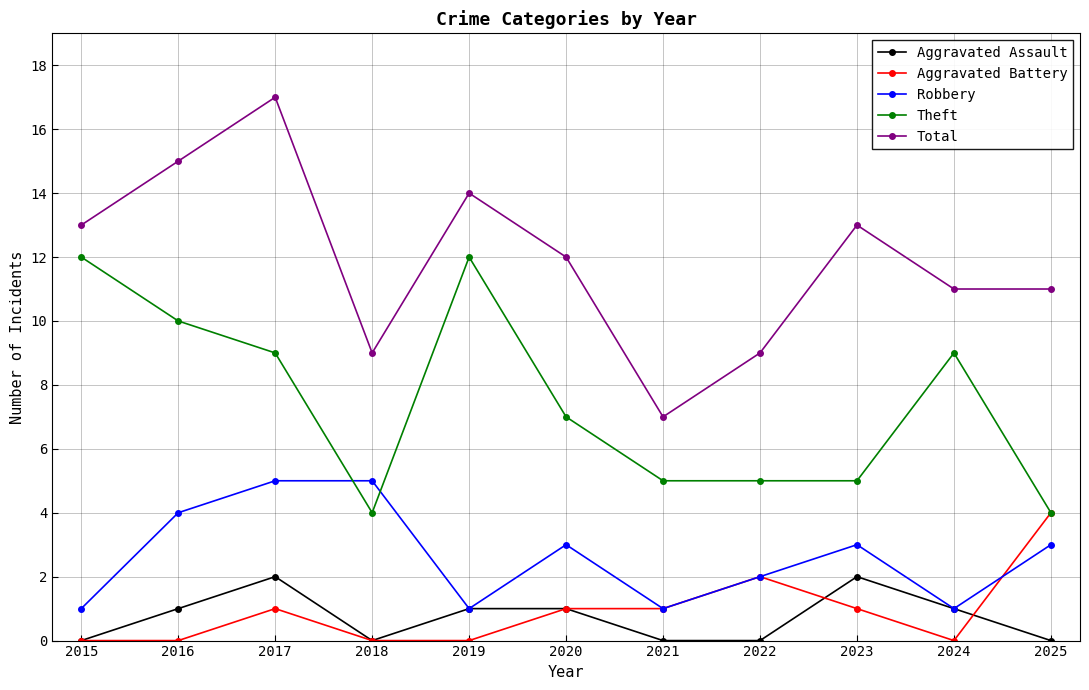

The Aggravated Assault series shows 3 at 2023. True or false?

False